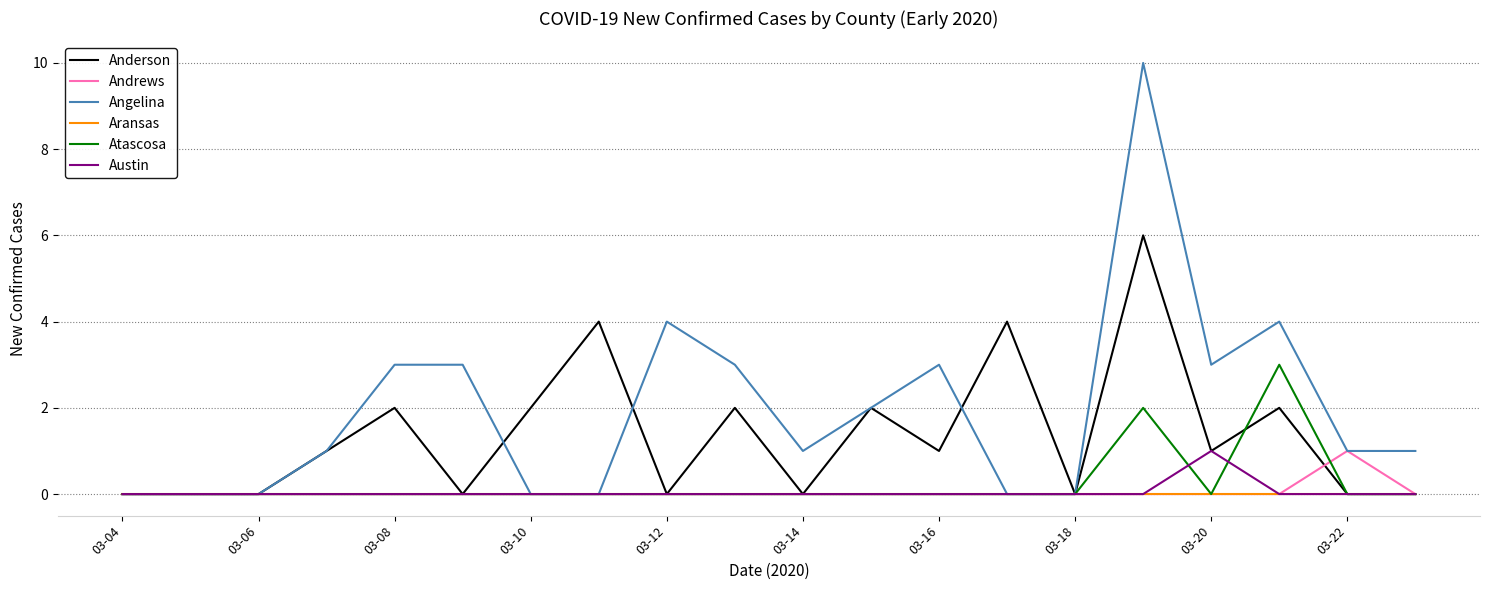

Which series has the largest total across all categories?

Angelina